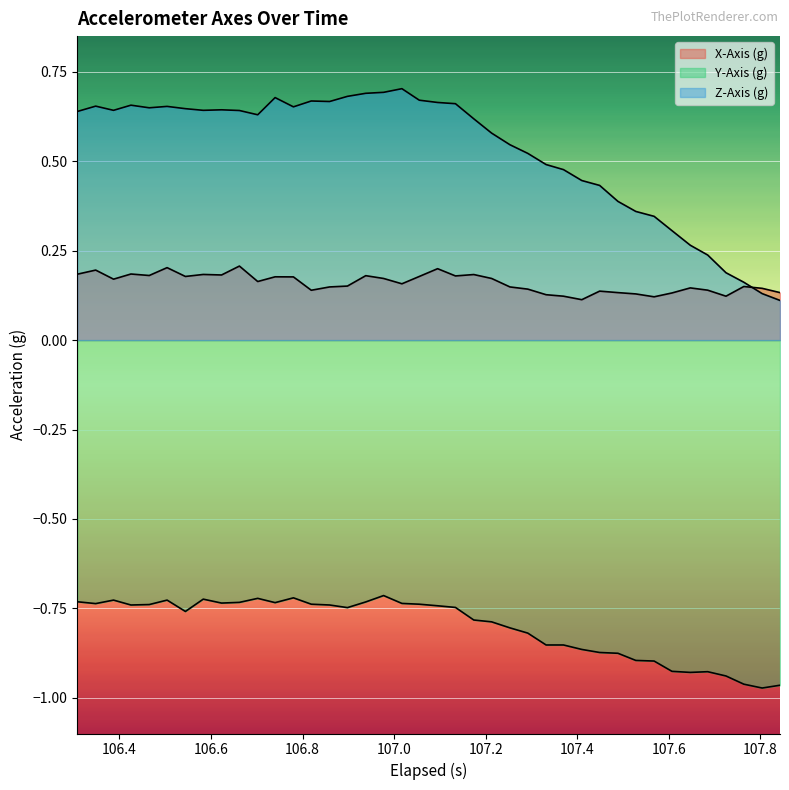

How many lines are shown in the chart?

3